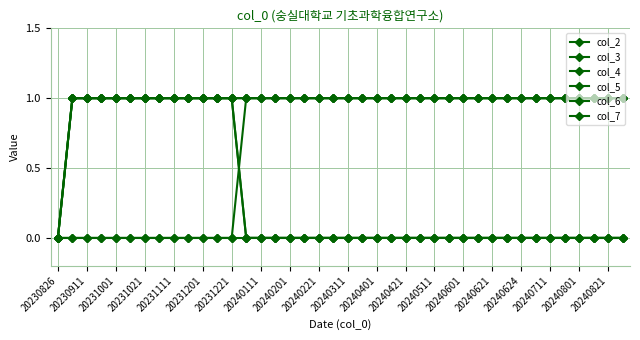

Does the chart have visible grid lines?

Yes